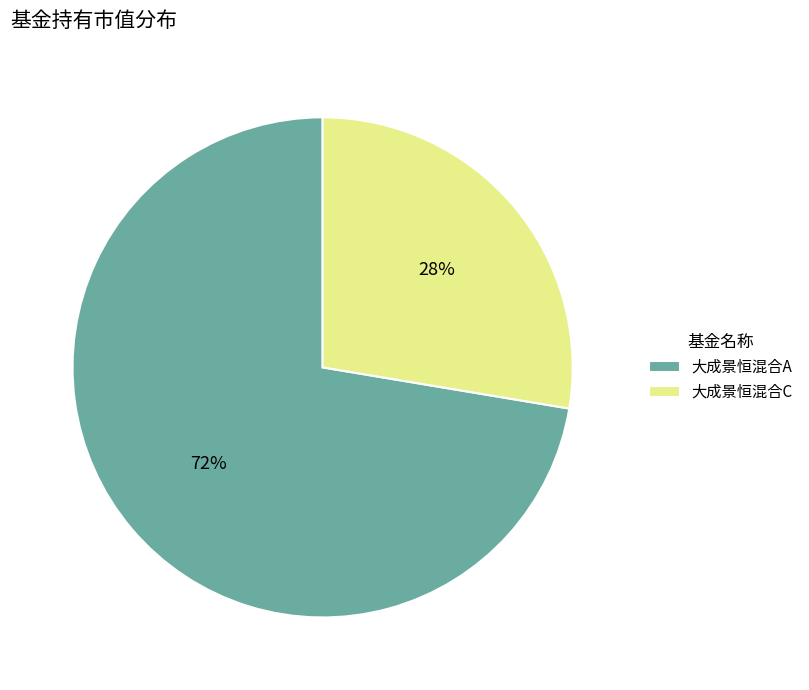

Which slice is the largest?

大成景恒混合A